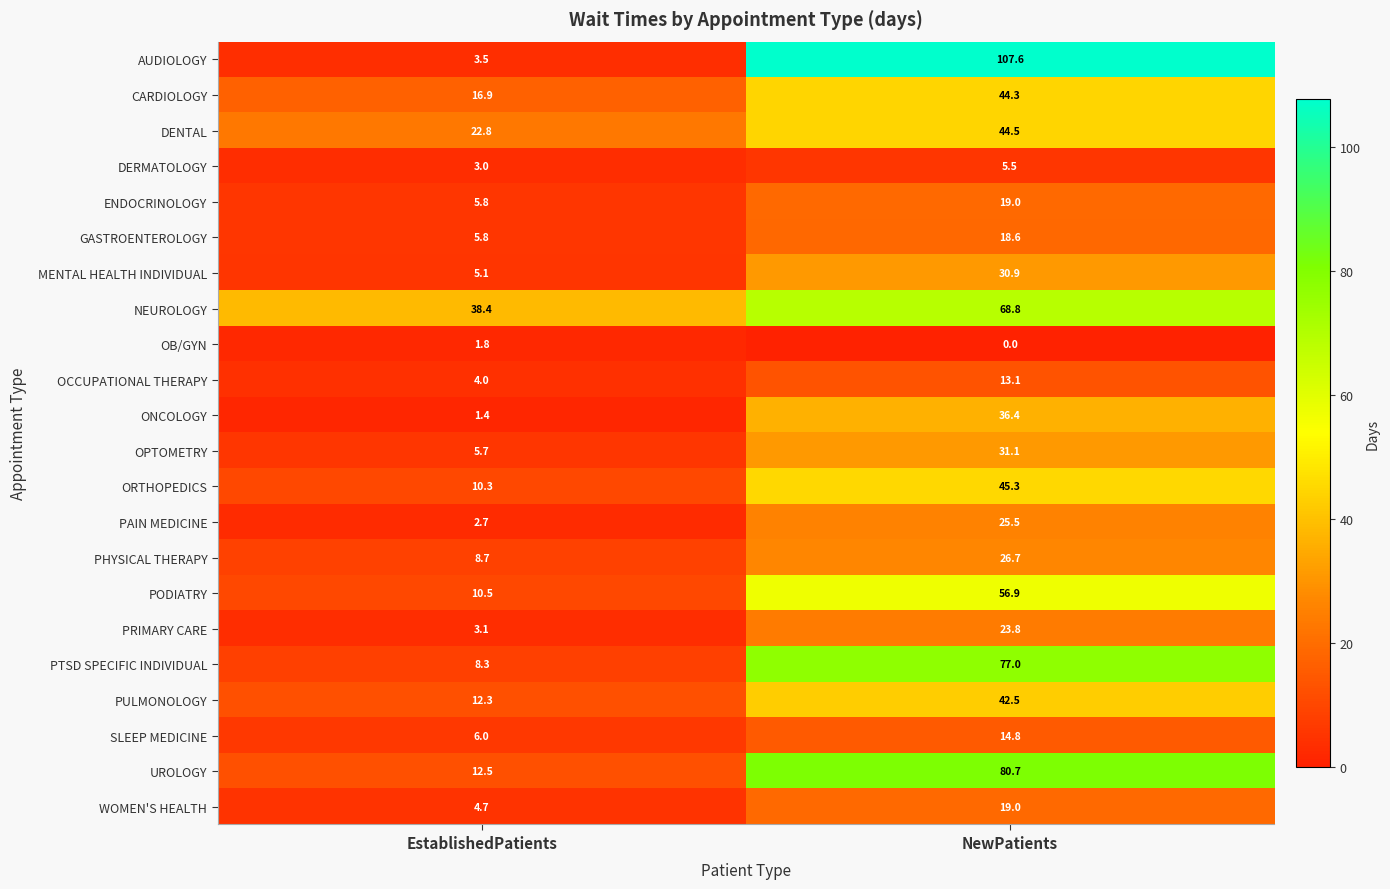

List the labels in order of DENTAL value, smallest first.

EstablishedPatients, NewPatients